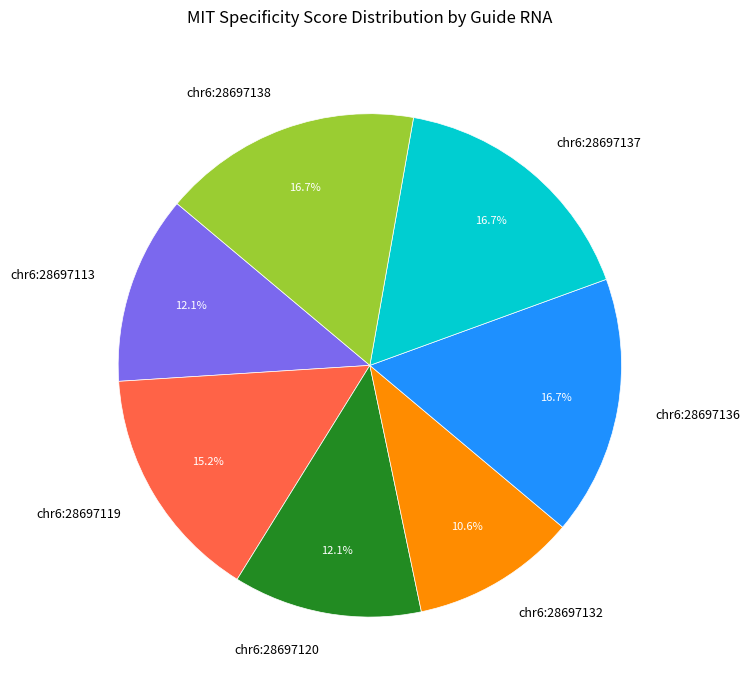

Which category has the smallest portion of the pie?

chr6:28697132